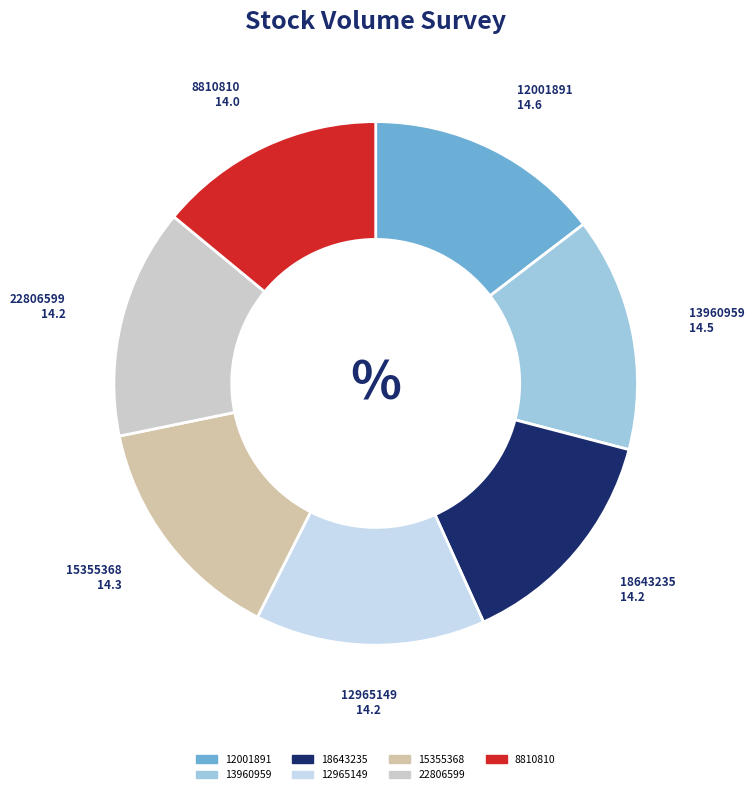

Is it true that 12965149 is 27% of the pie?

False